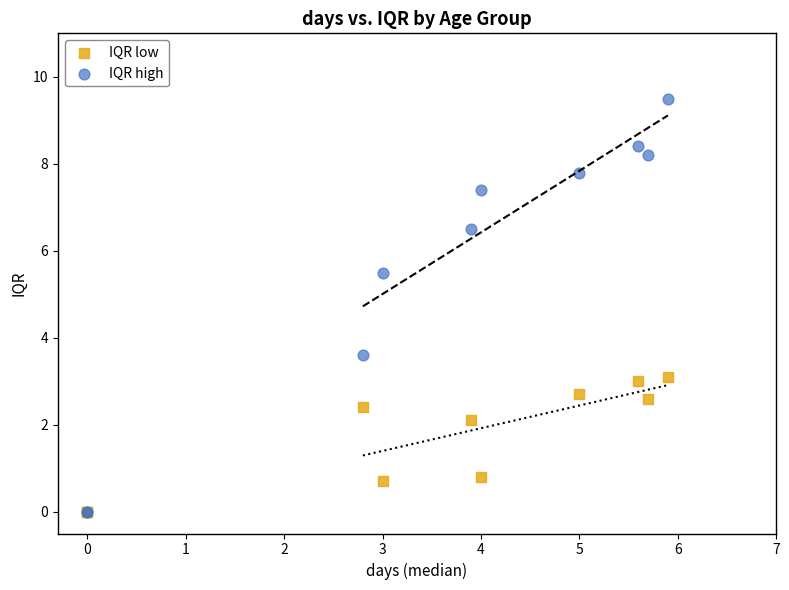

Which series has the largest Y range (max minus min)?

IQR high